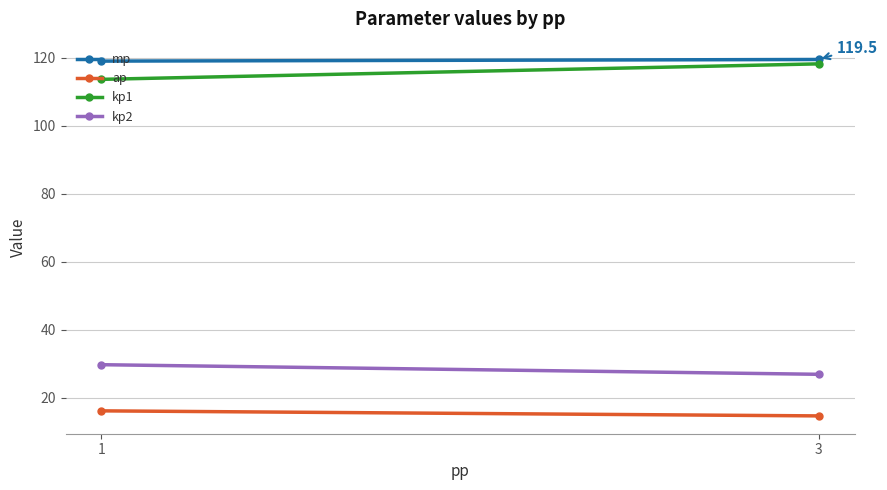

How many lines are shown in the chart?

4